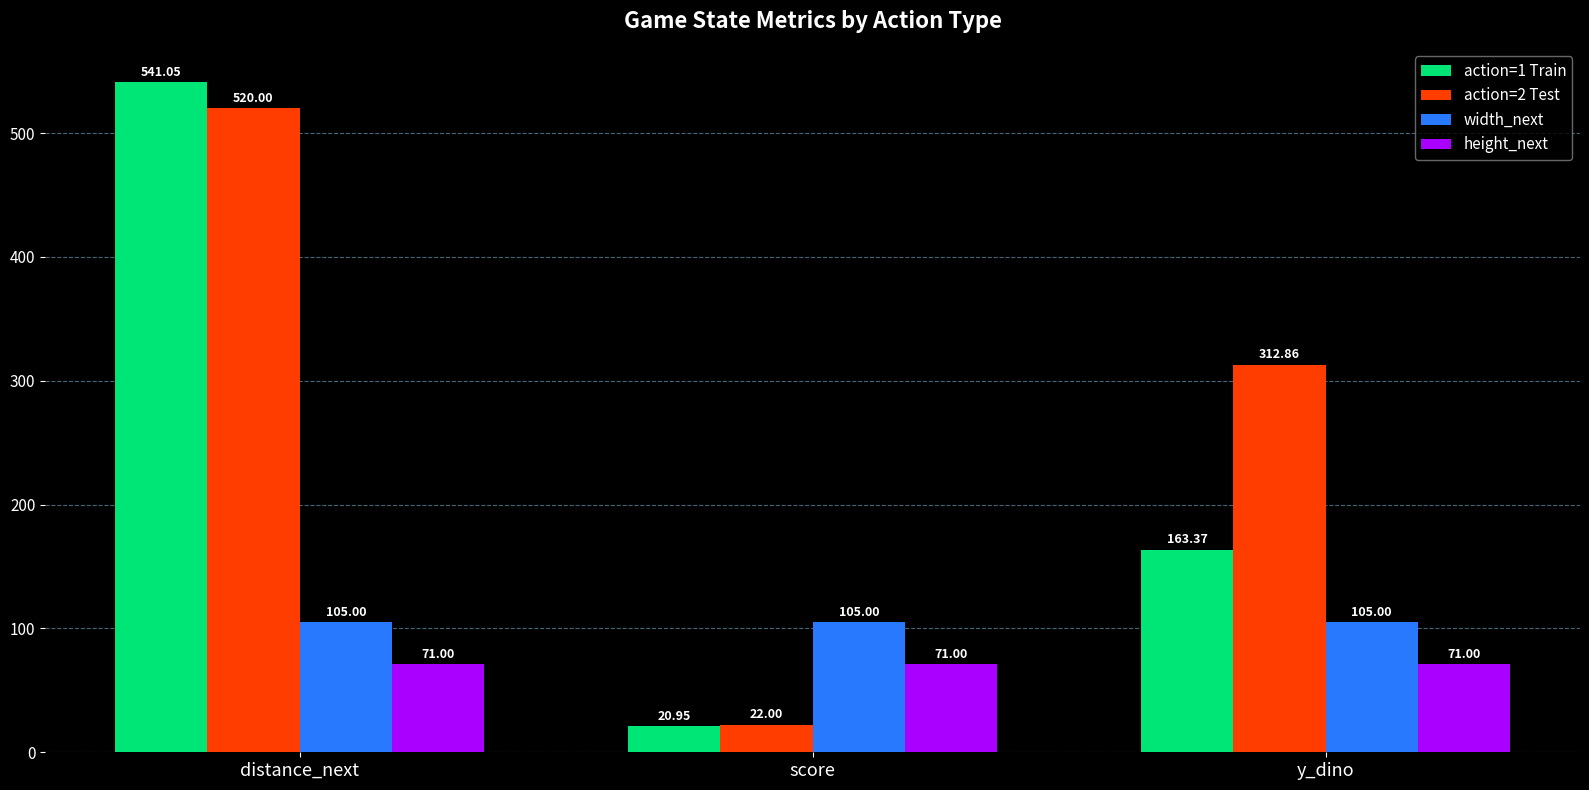

Rank the series by their maximum value, from highest to lowest.

action=1 Train, action=2 Test, width_next, height_next